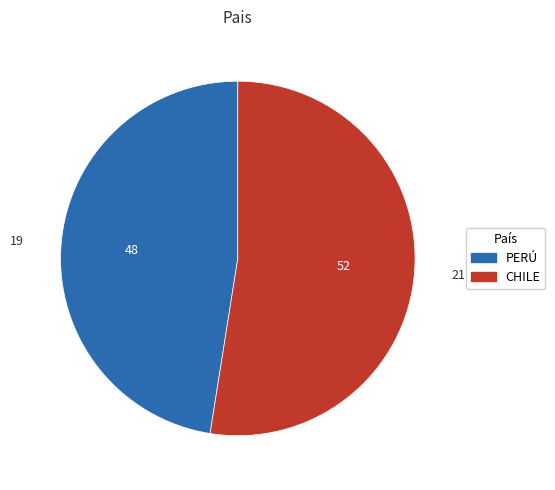

Which category has the smallest portion of the pie?

PERÚ